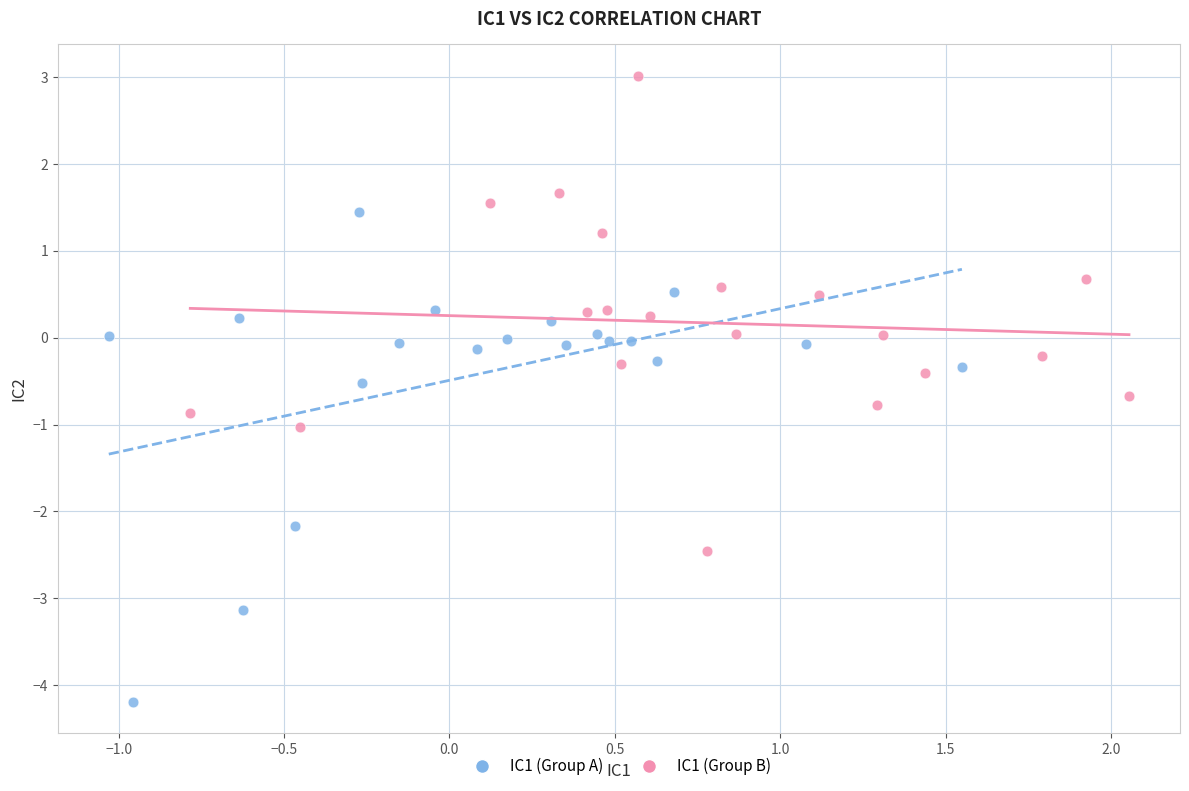

Which series contains the highest Y value?

IC1 (Group B)